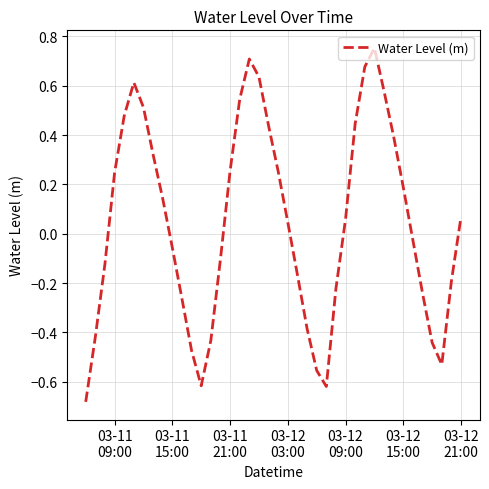

How many positive values are there?

21